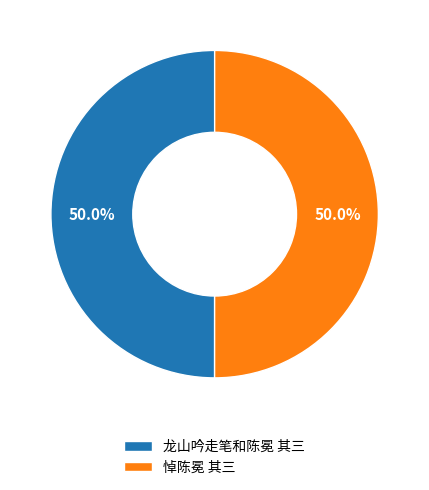

The 悼陈冕 其三 slice represents 63% of the pie. True or false?

False